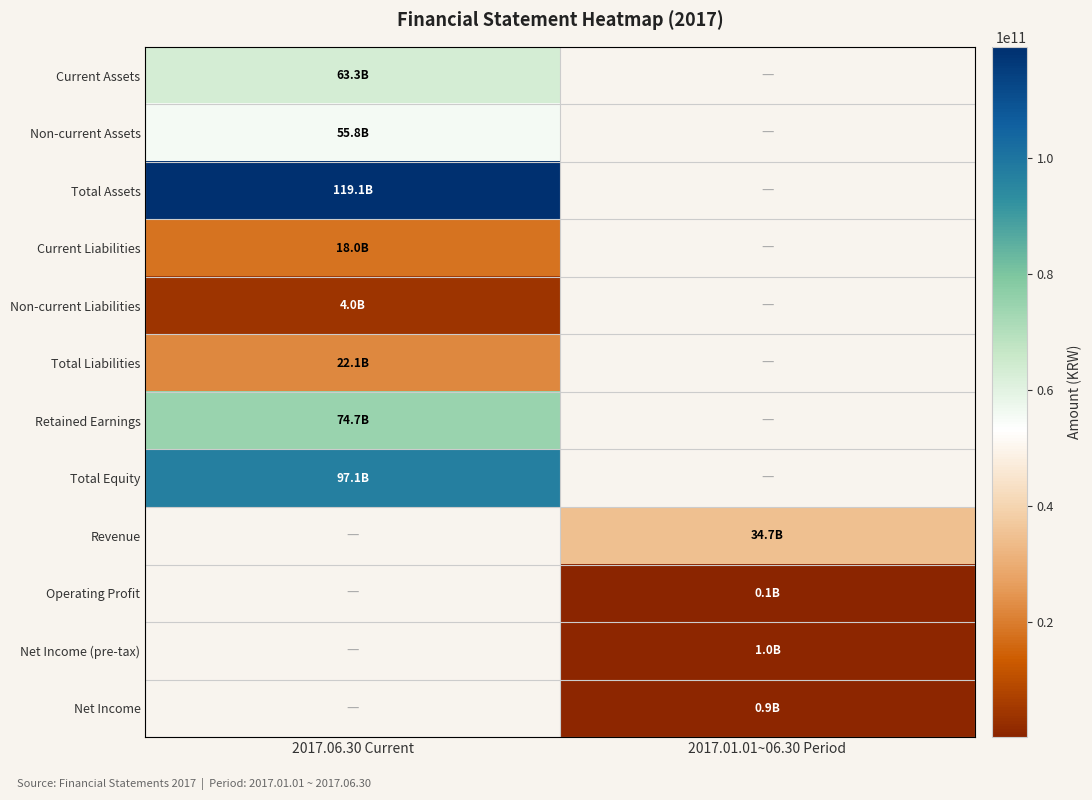

At 2017.06.30 Current, list the series in order from smallest to largest.

Non-current Liabilities, Current Liabilities, Total Liabilities, Non-current Assets, Current Assets, Retained Earnings, Total Equity, Total Assets, Revenue, Operating Profit, Net Income (pre-tax), Net Income